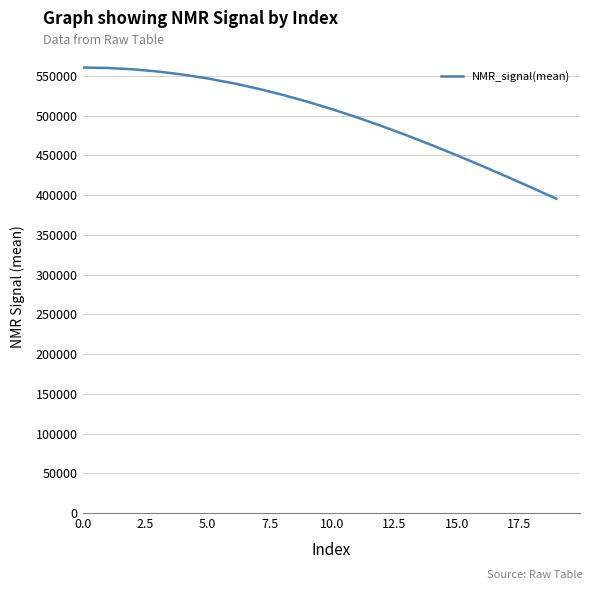

What is the minimum value shown in the chart?

395554.0